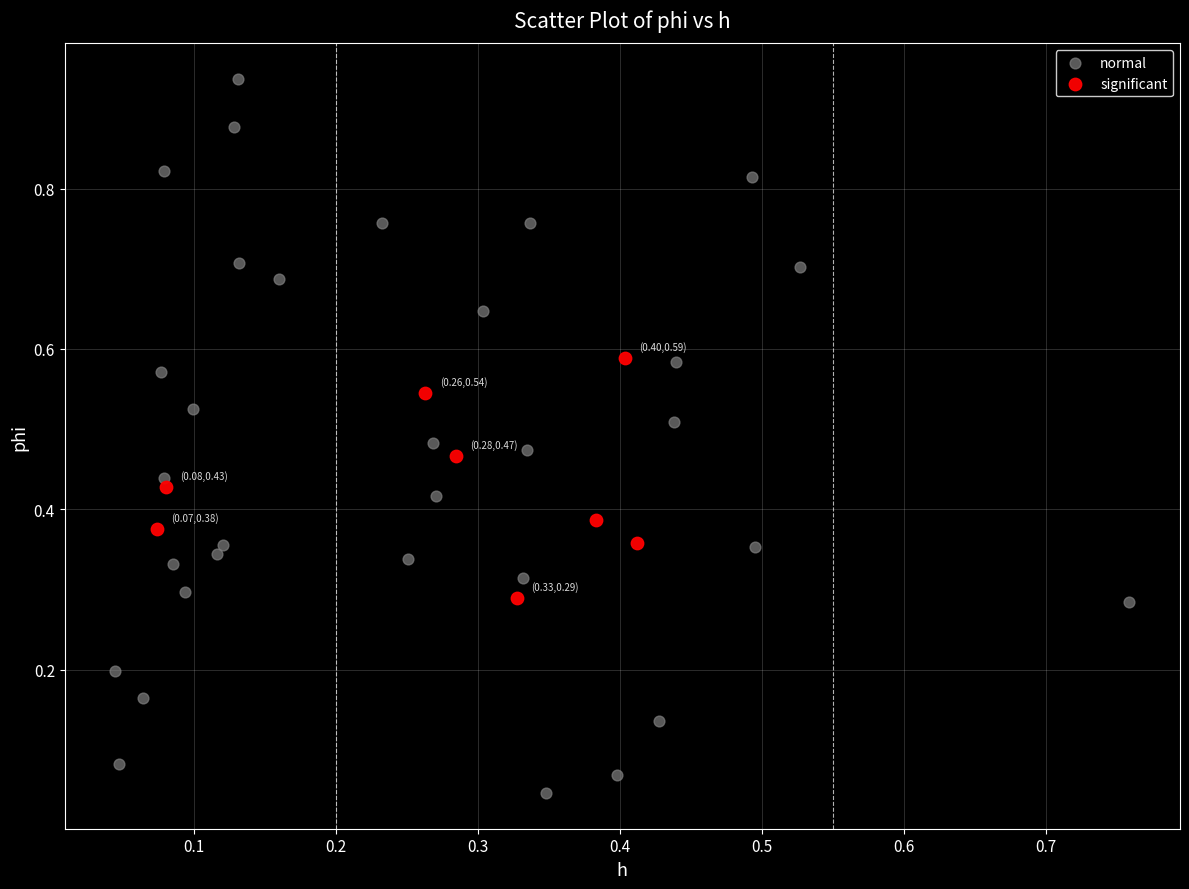

Which series has the largest Y range (max minus min)?

normal